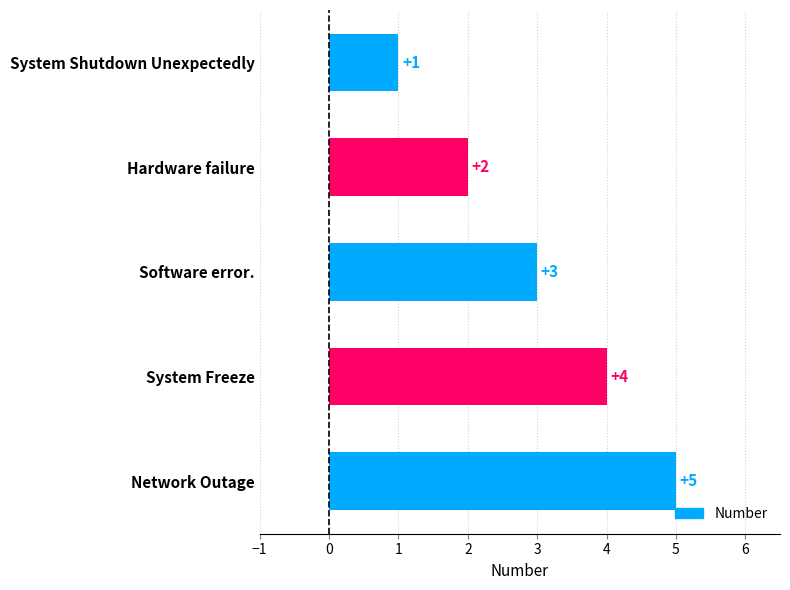

What is the maximum value shown in the chart?

5